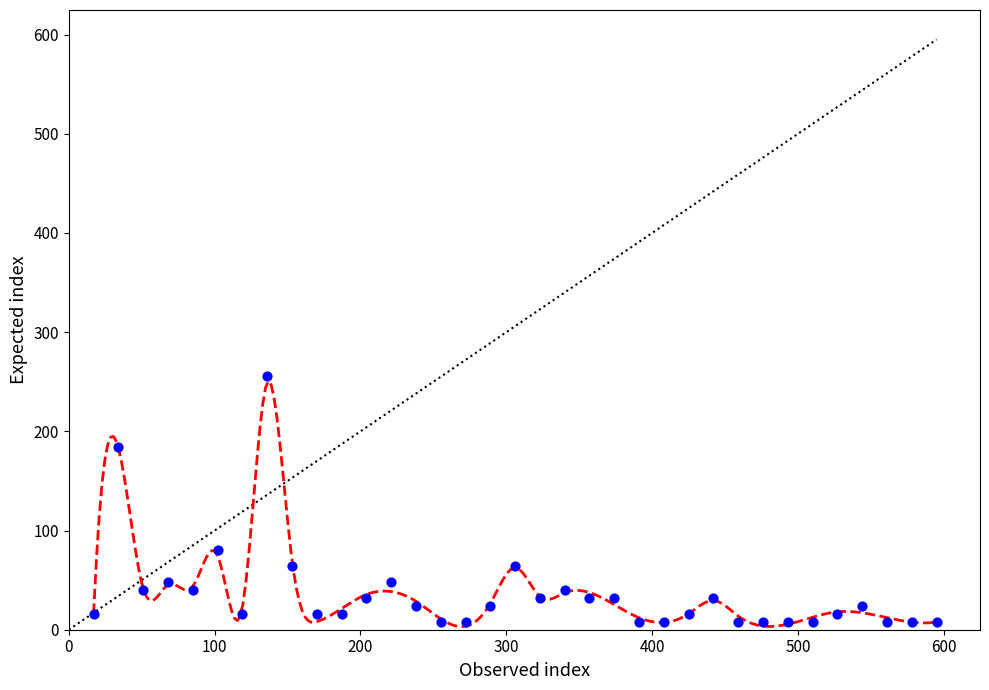

What is the range of Y values (max minus min)?

248